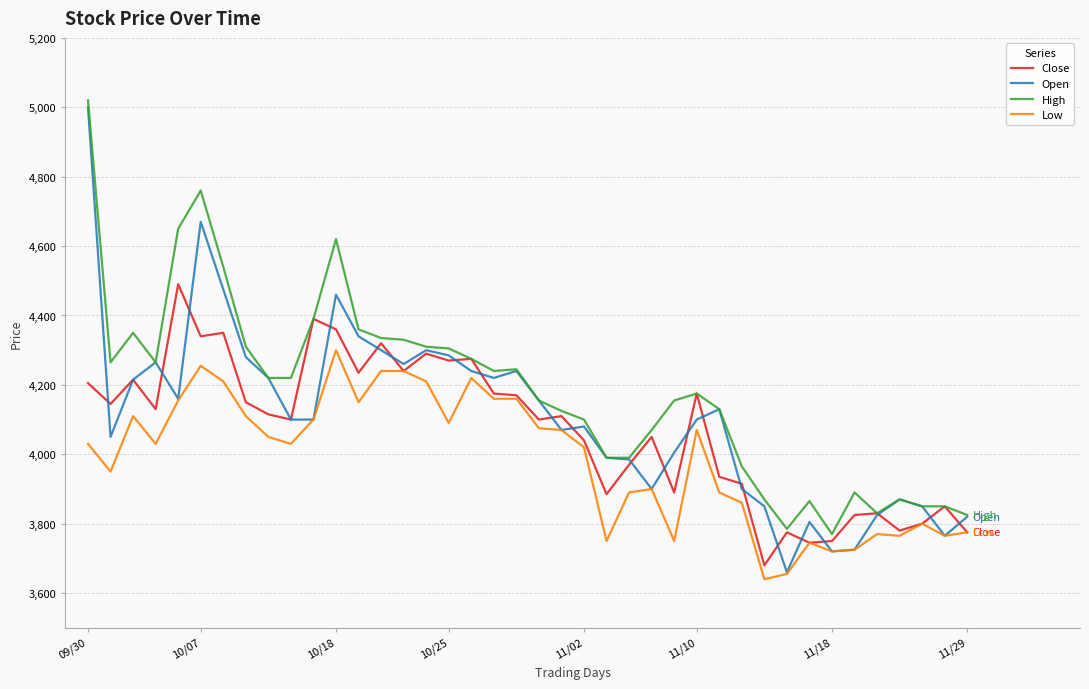

Which series has the largest range (max minus min)?

Open